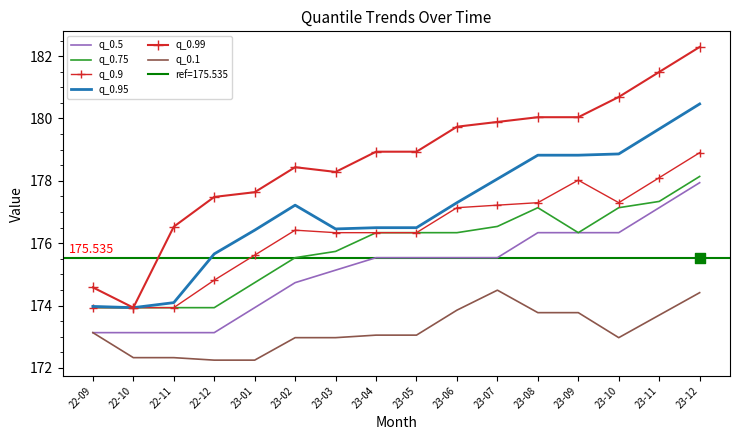

At which category is the sum across all series the highest?

23-12